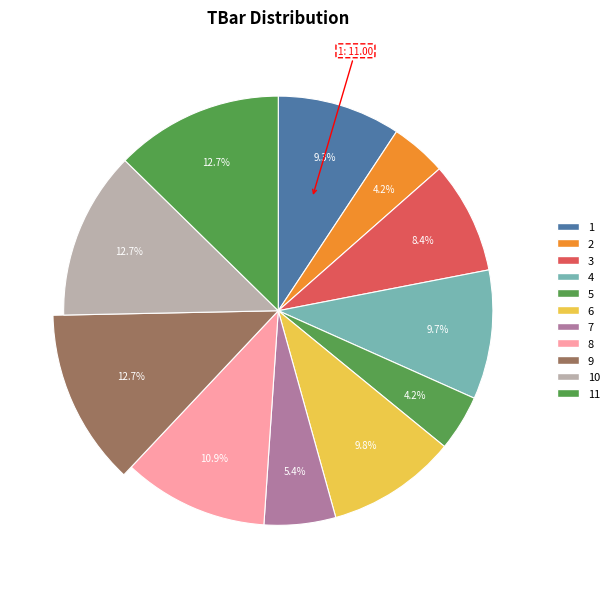

Combined, do 9 and 8 account for over 50%?

No